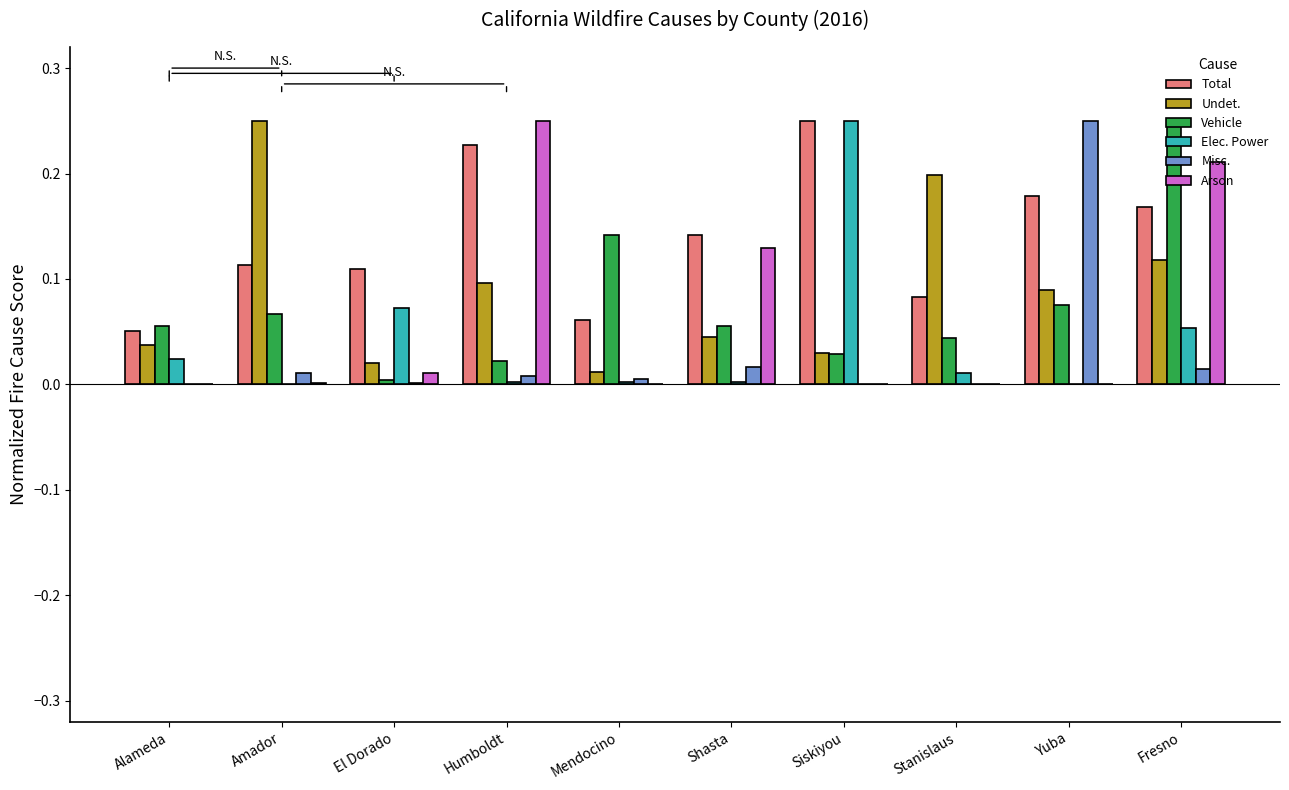

The Total series shows 0.1 at El Dorado. True or false?

True